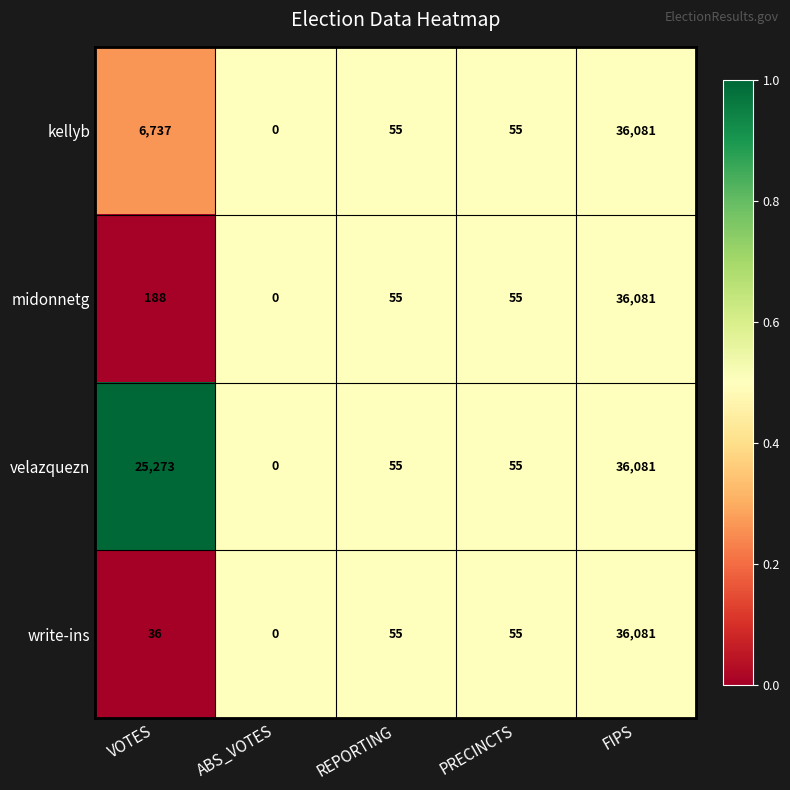

Between VOTES and REPORTING, which series saw the biggest shift?

velazquezn